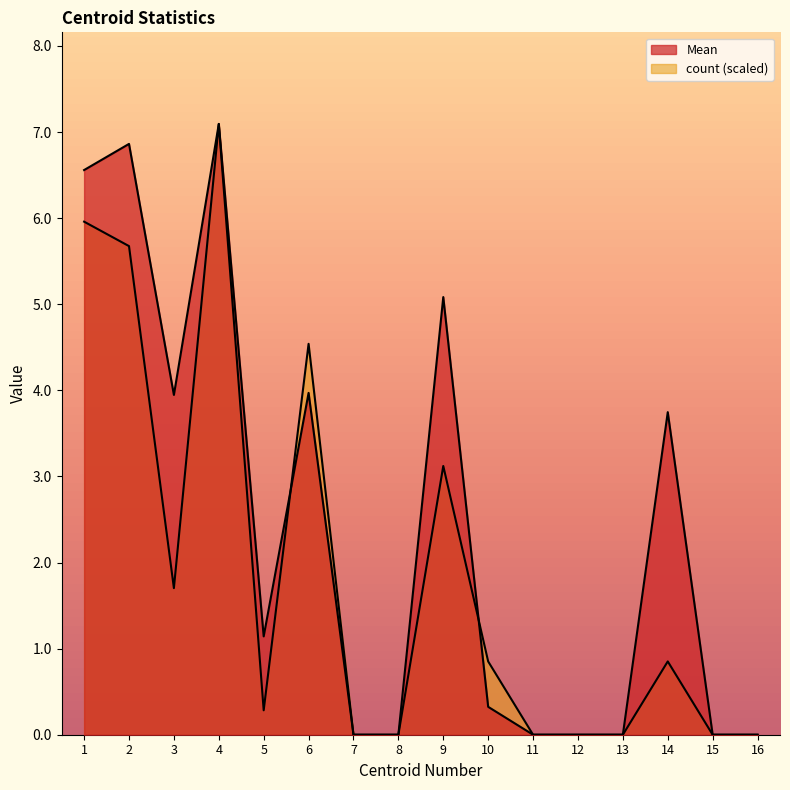

How many lines are shown in the chart?

2